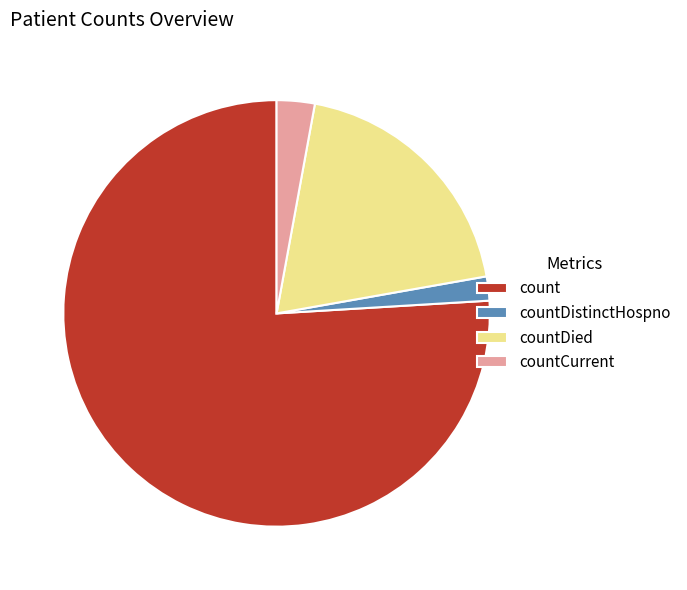

Does any single category account for the majority?

Yes